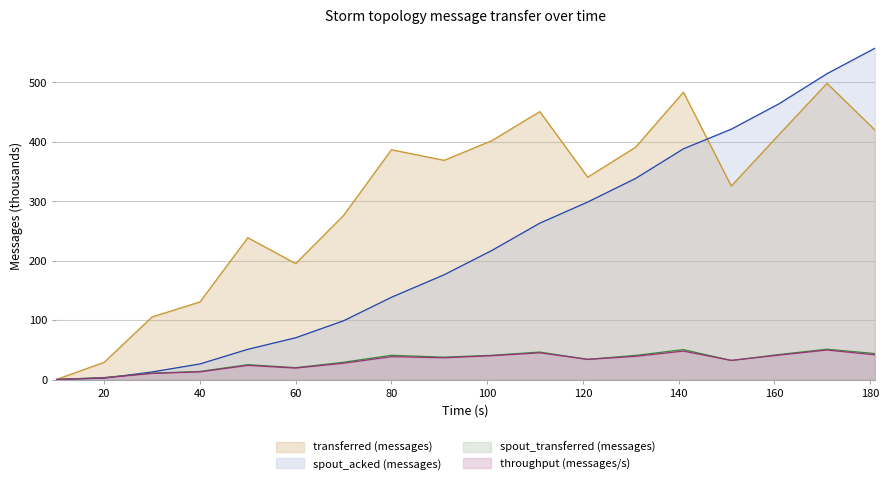

At which category does throughput (messages/s) reach its first local peak?

50